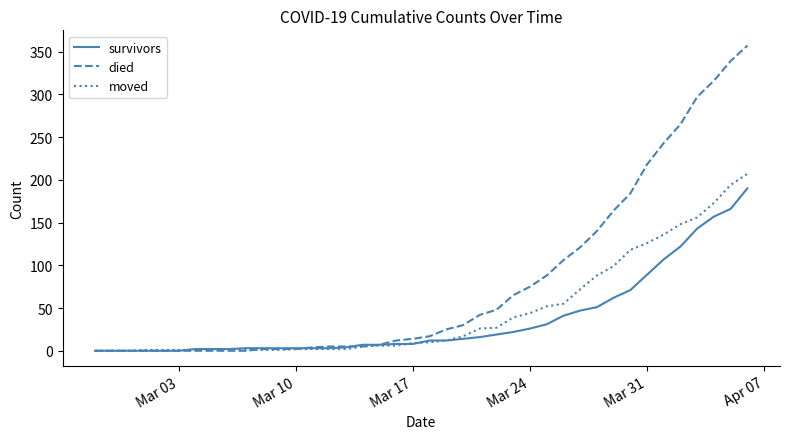

What is the highest value of the moved series?

207